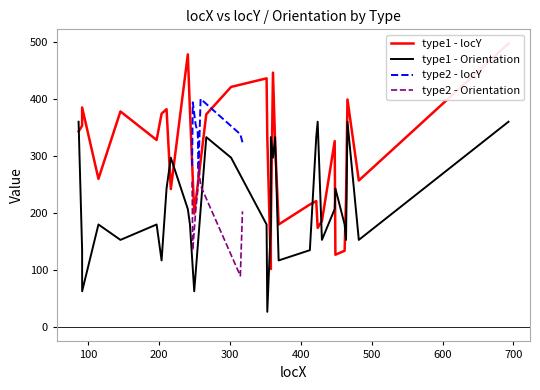

How many times do type2 - Orientation and type2 - locY cross each other?

2